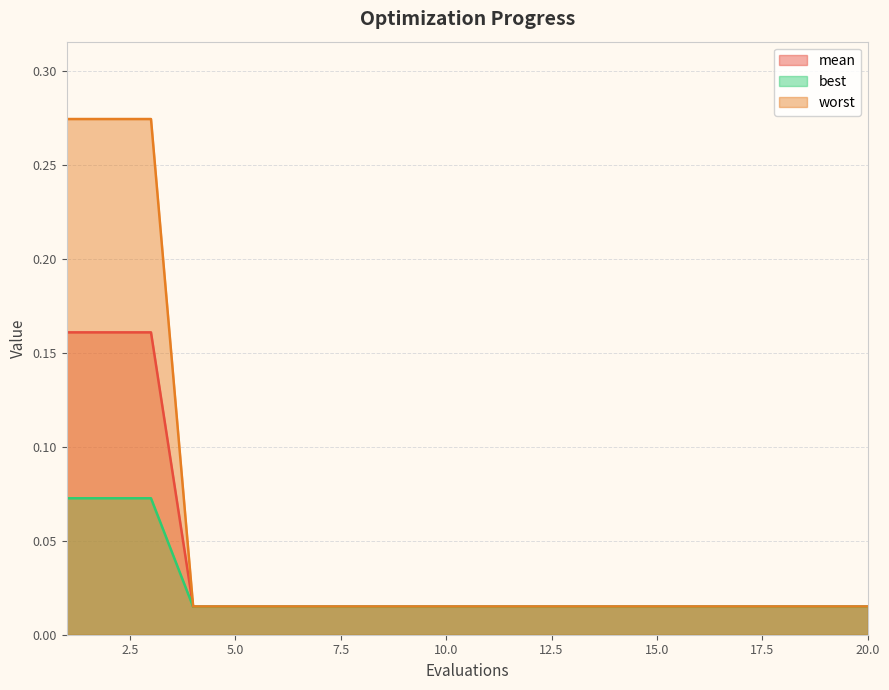

Which series has the largest total across all categories?

worst